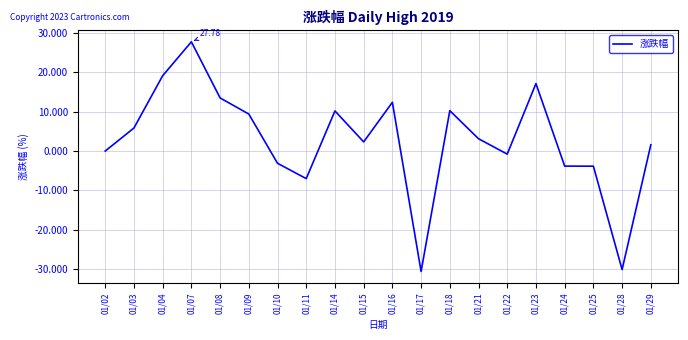

Where is the first local maximum?

01/07